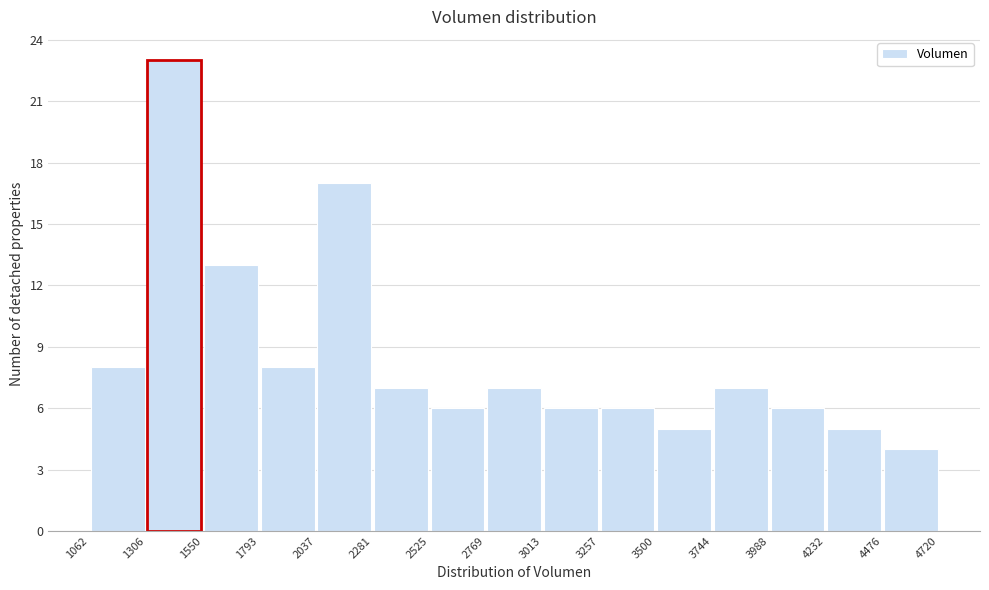

Reading left to right, transcribe this chart: for each bar, give the range it covers on the x-axis and its height. The values are not printed on the chart, so give them approximately, as read against the axis.

1062 to 1306: 8
1306 to 1550: 23
1550 to 1793: 13
1793 to 2037: 8
2037 to 2281: 17
2281 to 2525: 7
2525 to 2769: 6
2769 to 3013: 7
3013 to 3257: 6
3257 to 3500: 6
3500 to 3744: 5
3744 to 3988: 7
3988 to 4232: 6
4232 to 4476: 5
4476 to 4720: 4